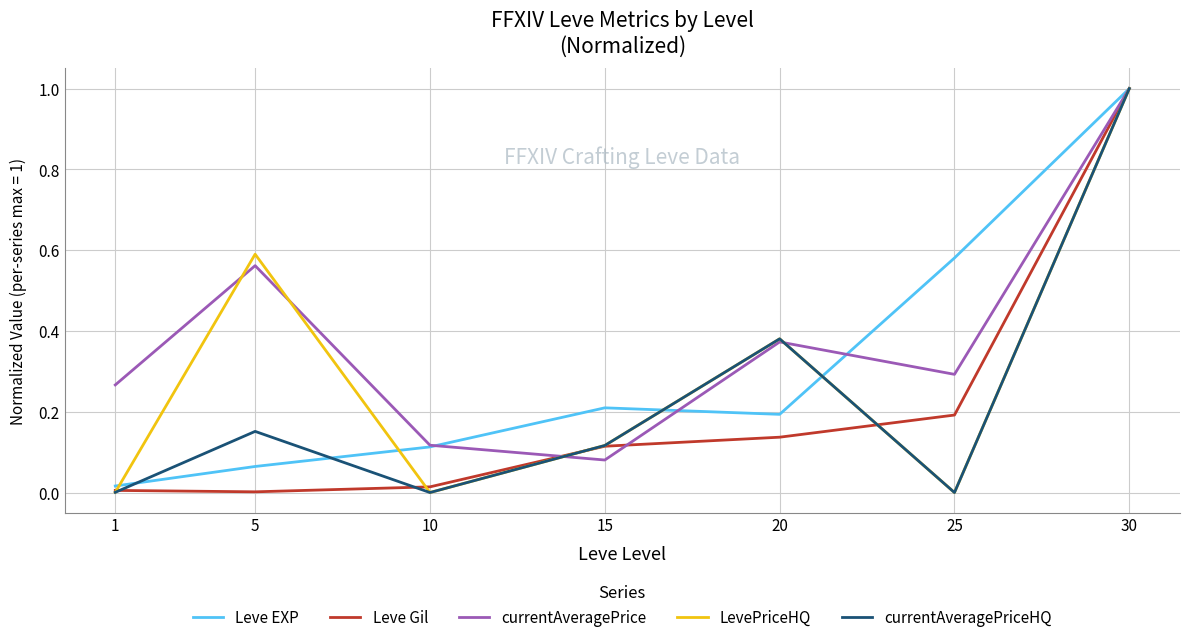

Where is currentAveragePrice nearest to the value 0?

15